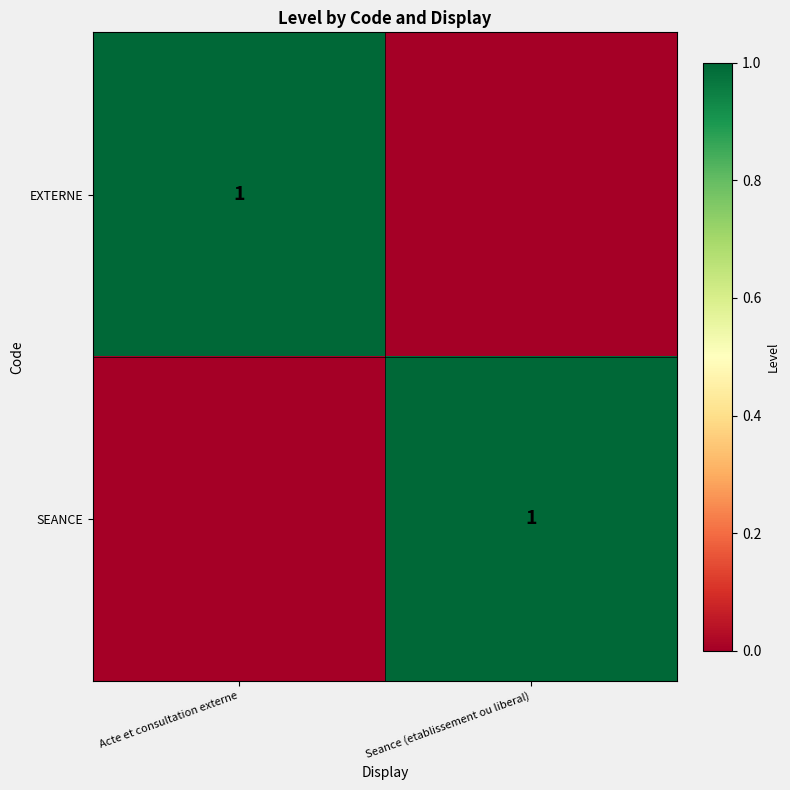

Is it true that SEANCE equals 1 at Seance (etablissement ou liberal)?

True